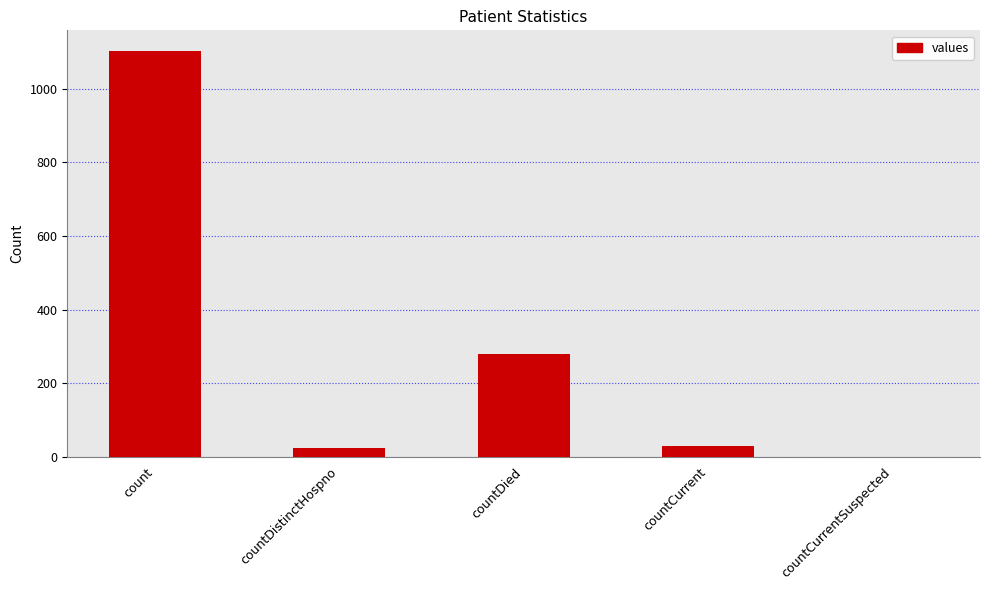

What value does the data have at count, to the nearest 100?

1100